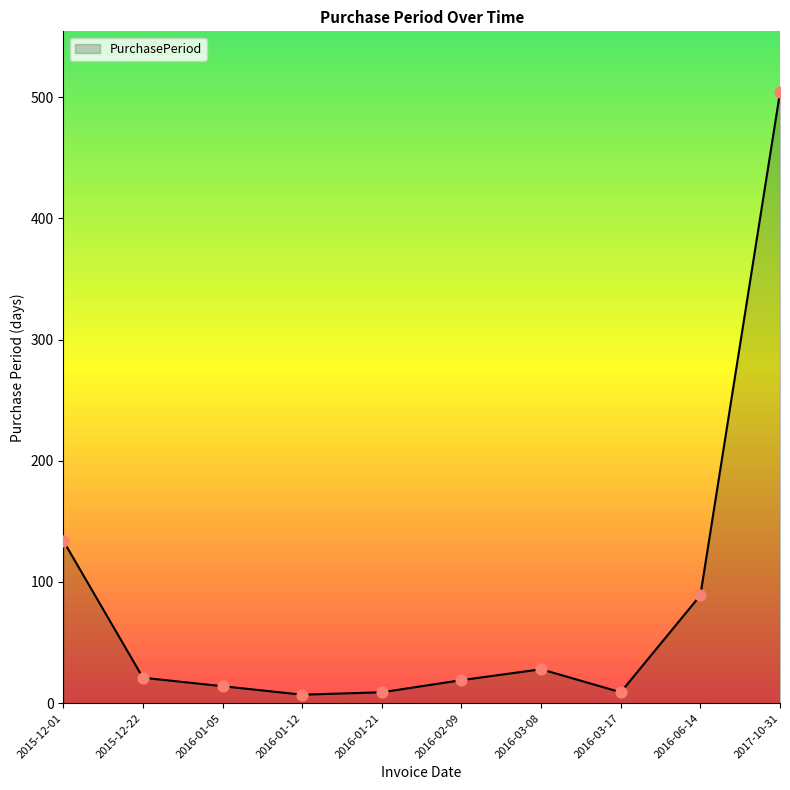

What is the change in value from 2016-06-14 to 2017-10-31?

+415